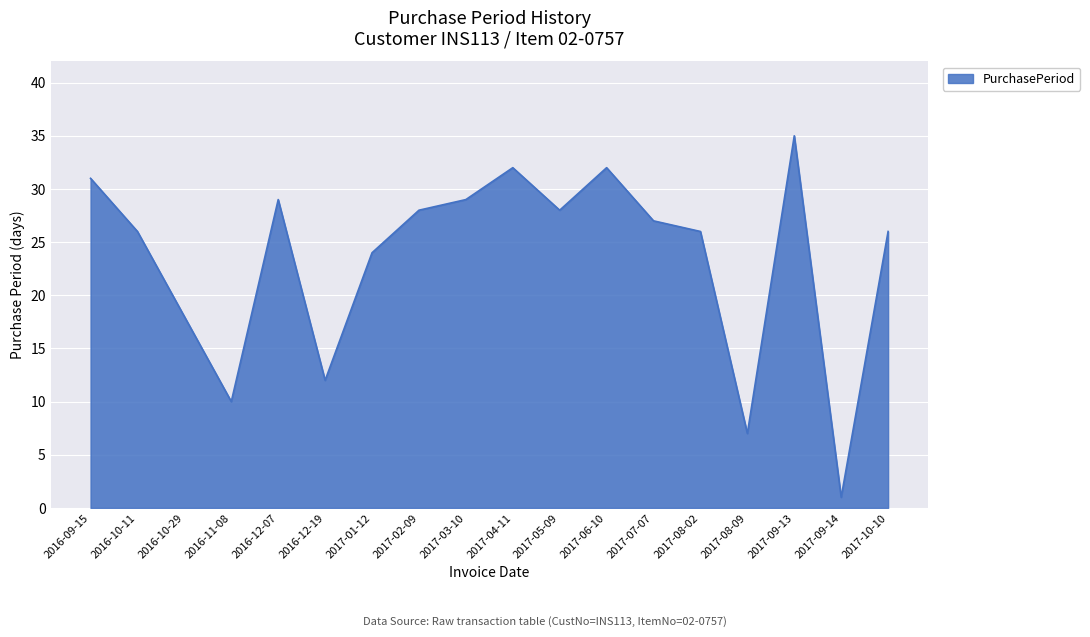

Approximately how many times larger is the value at 2017-04-11 compared to 2017-05-09?

1.1